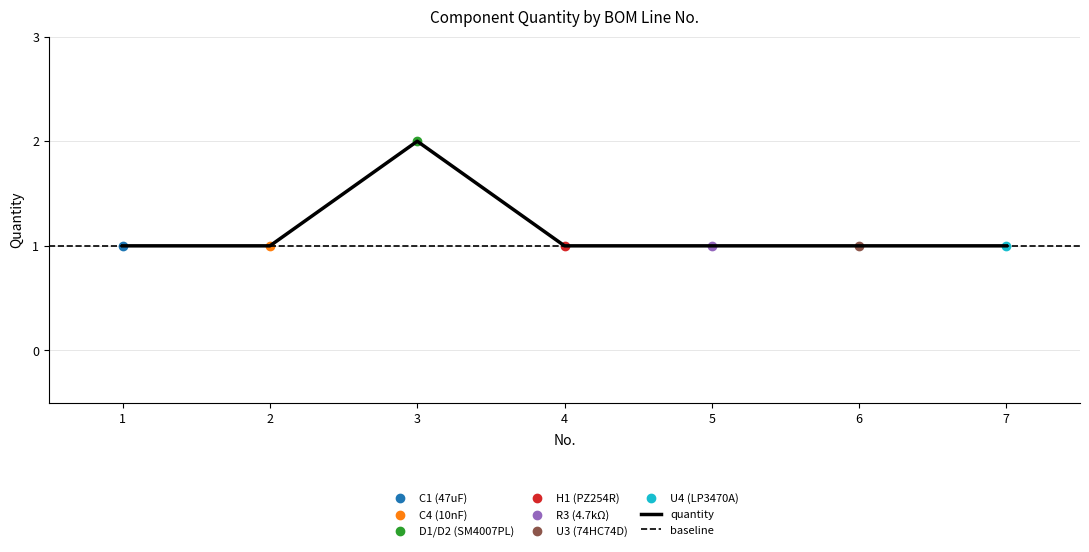

How many categories are shown in the chart?

7